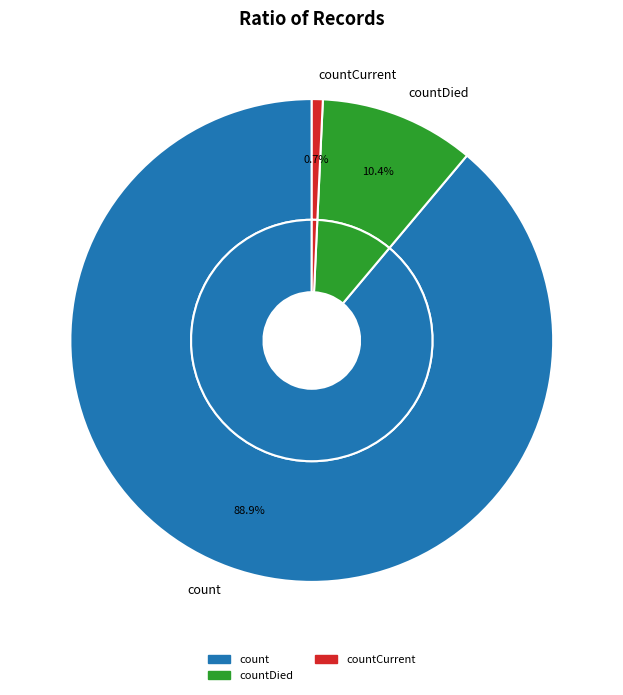

What percentage is the countCurrent slice, to the nearest percent?

1%